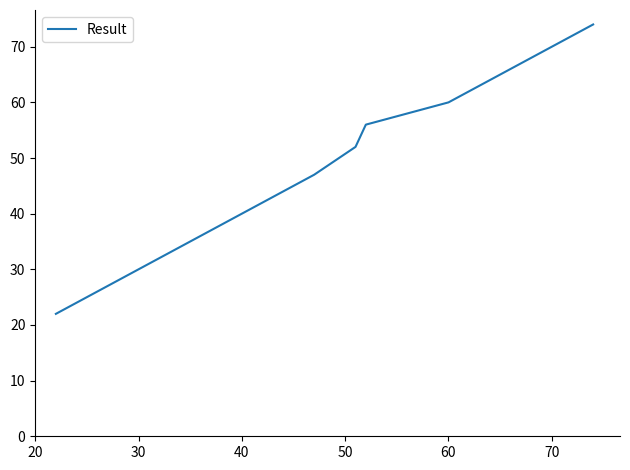

What is the smallest value displayed?

22